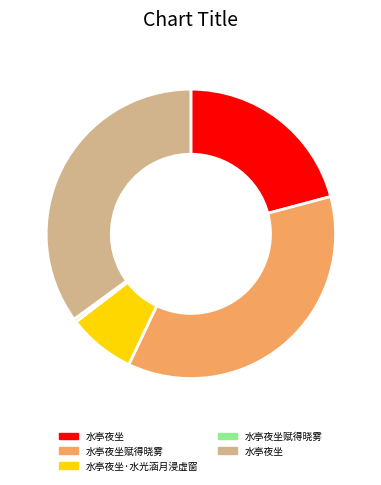

How many segments does this pie chart have?

5